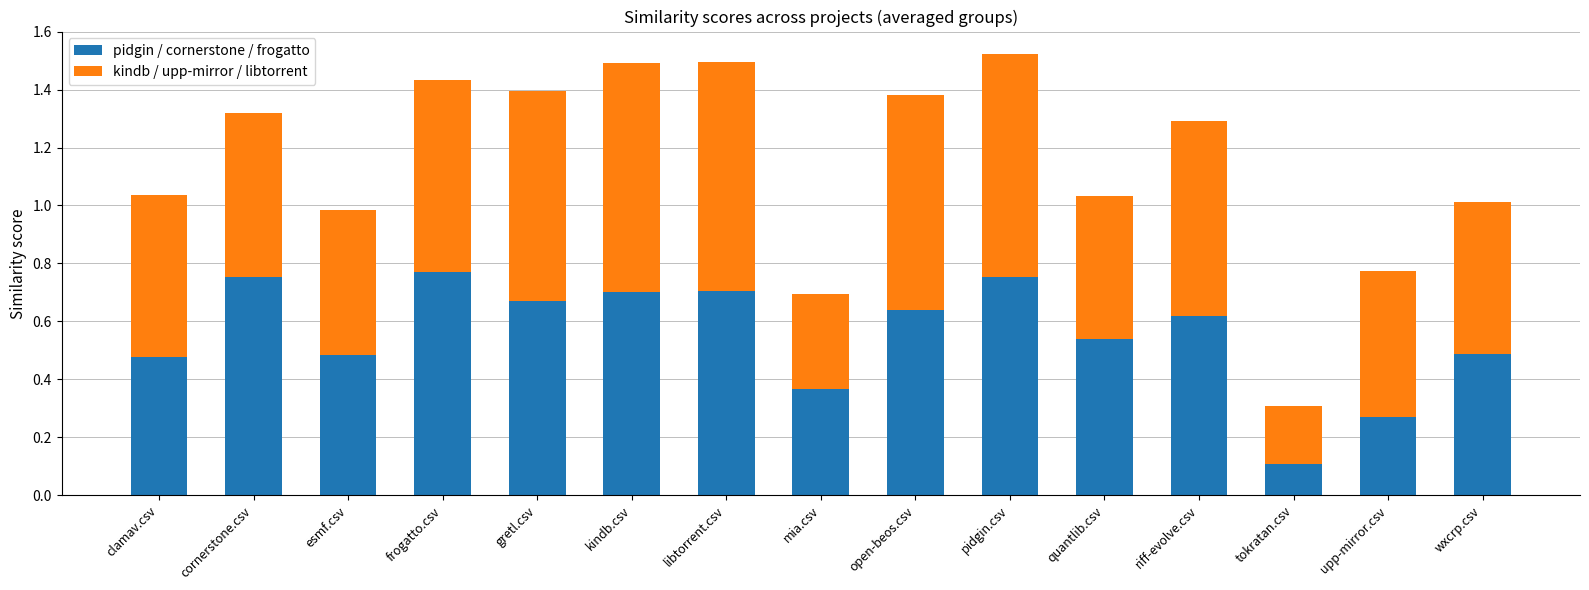

The pidgin / cornerstone / frogatto series shows 0.5 at clamav.csv. True or false?

True